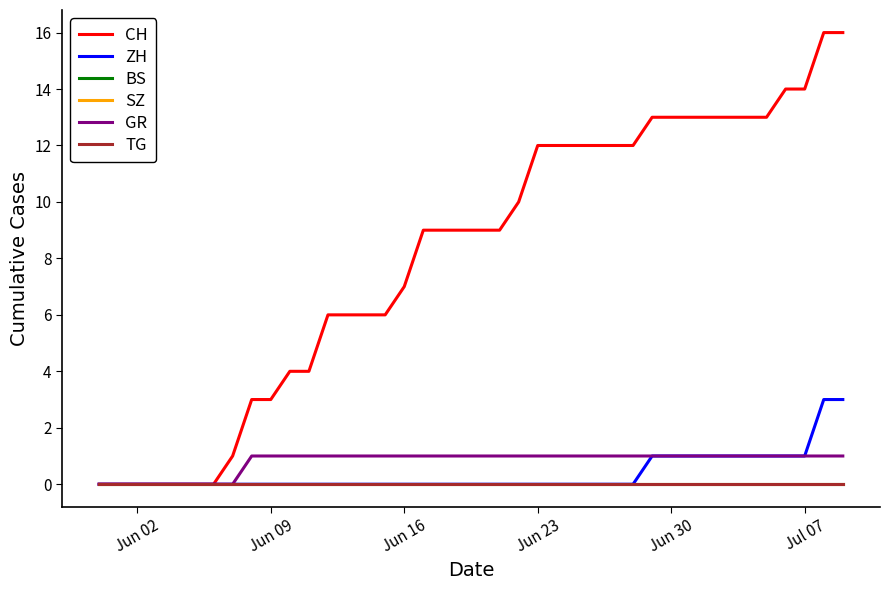

True or false: ZH and TG cross at least once.

False